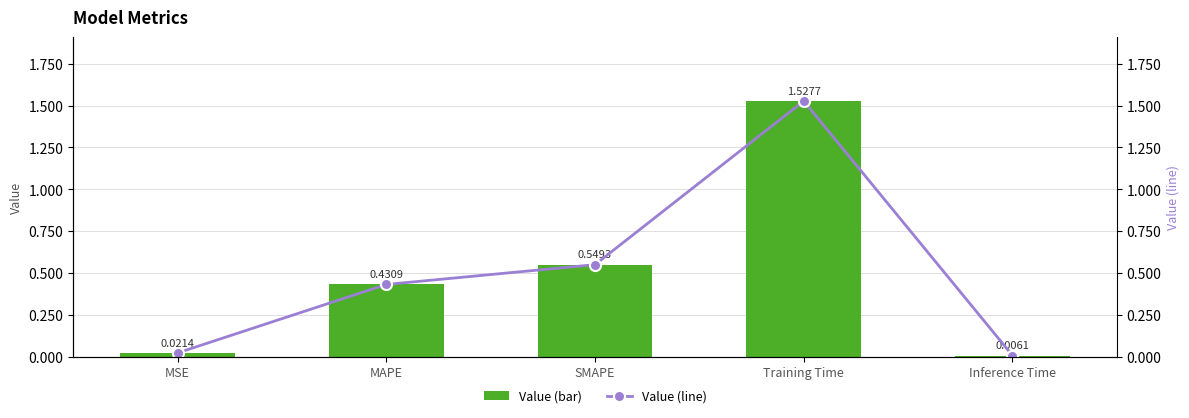

Count the number of data series in this chart.

2